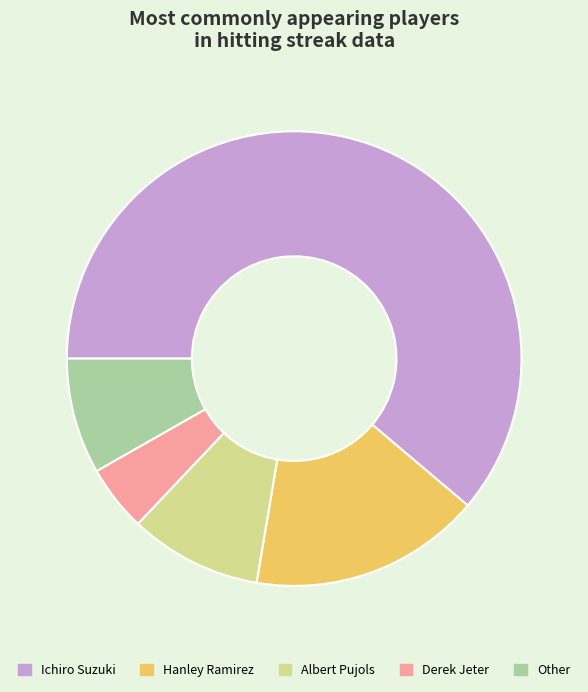

What is the ratio of the value at Derek Jeter to the value at Hanley Ramirez?

0.3